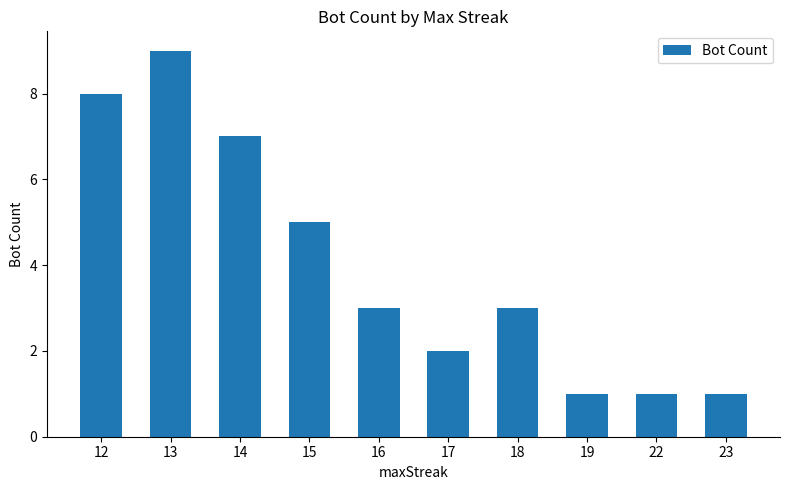

What is the difference between the second highest and minimum values?

7